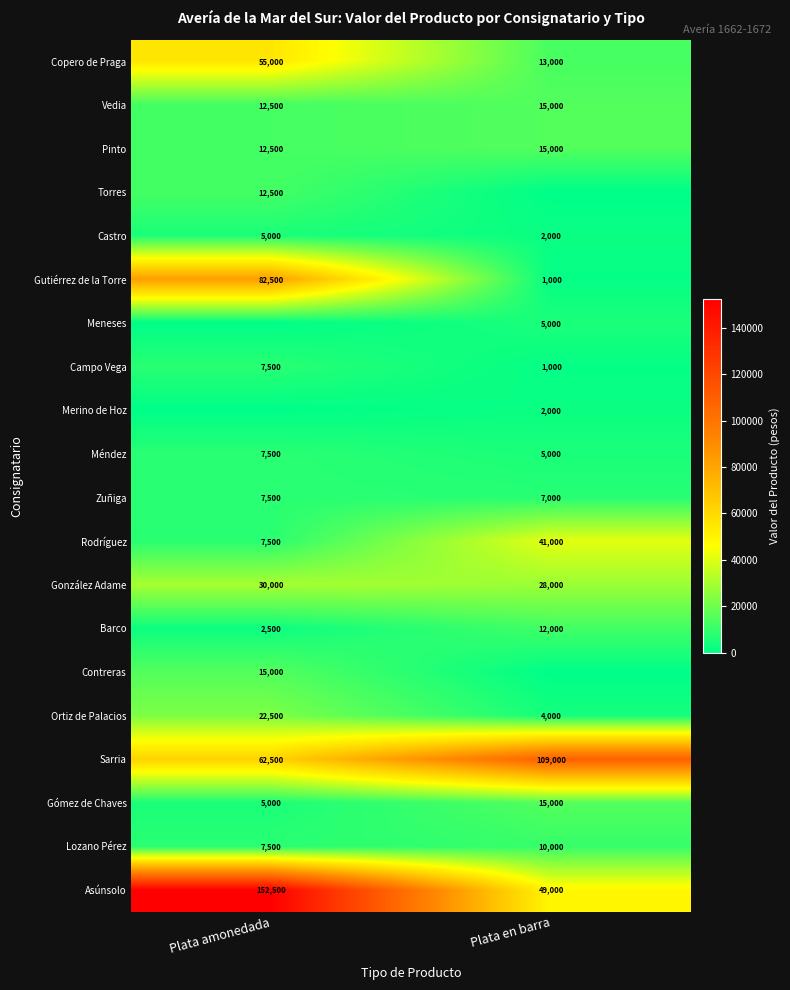

Between Plata en barra and Plata amonedada, which is larger?

Plata amonedada